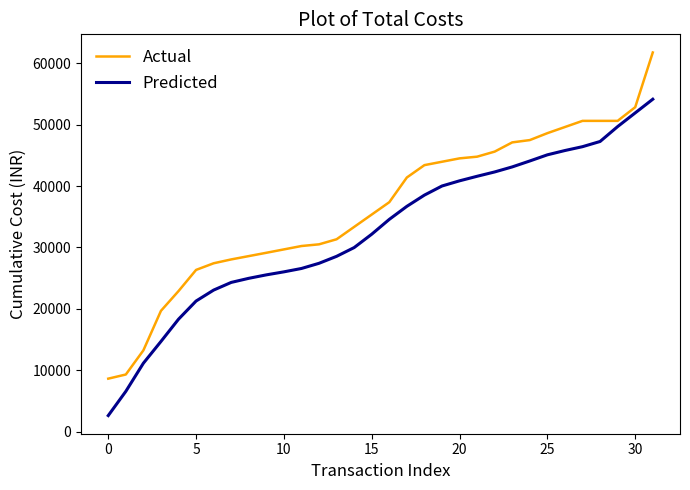

Which series has the largest range (max minus min)?

Actual